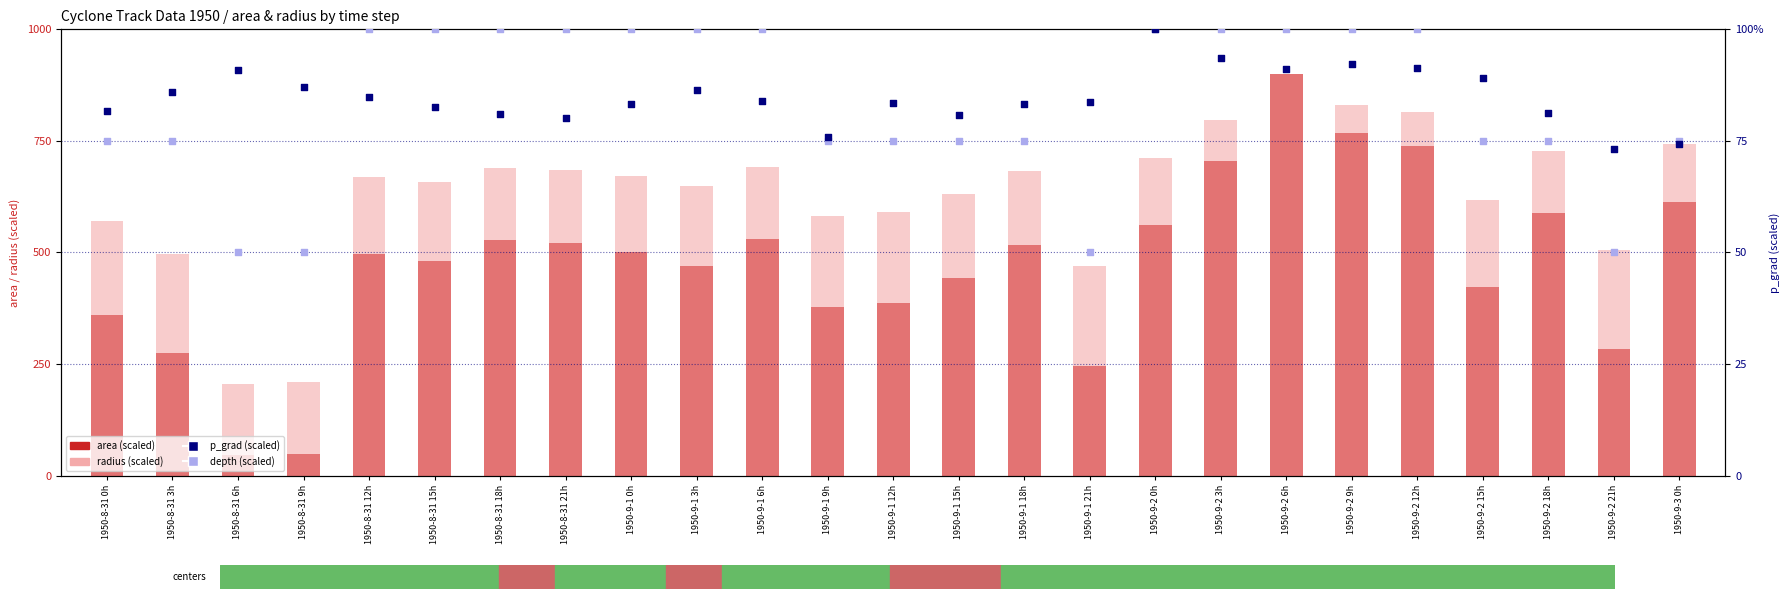

Which series reaches the minimum Y coordinate?

area (scaled)